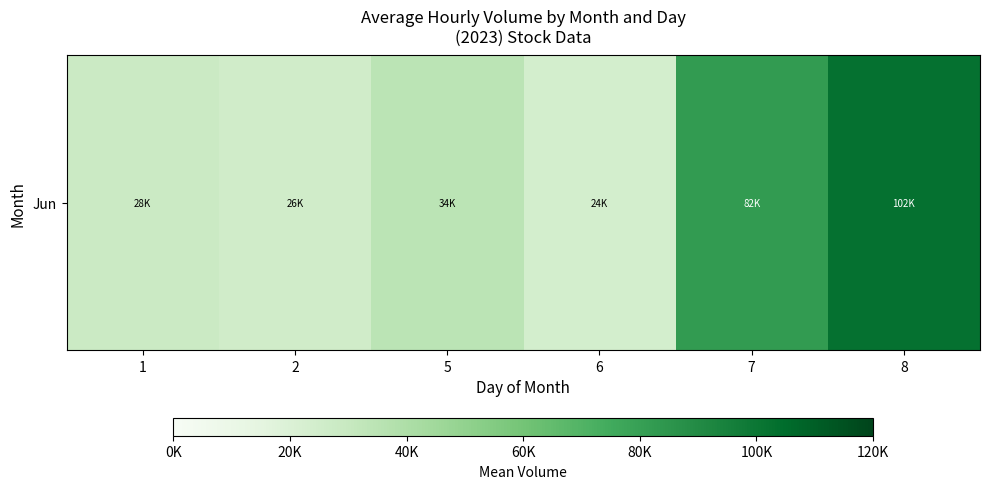

What is the sum of all values?

296249.5